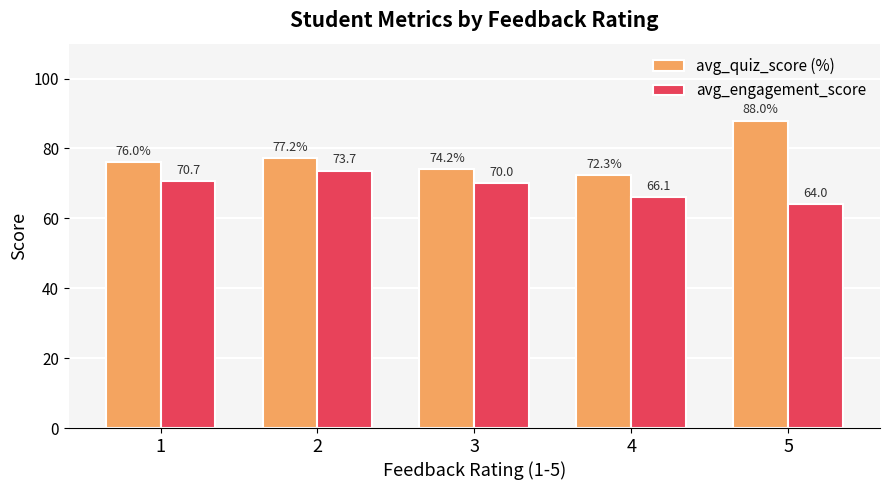

Where is avg_quiz_score (%) nearest to the value 80?

2